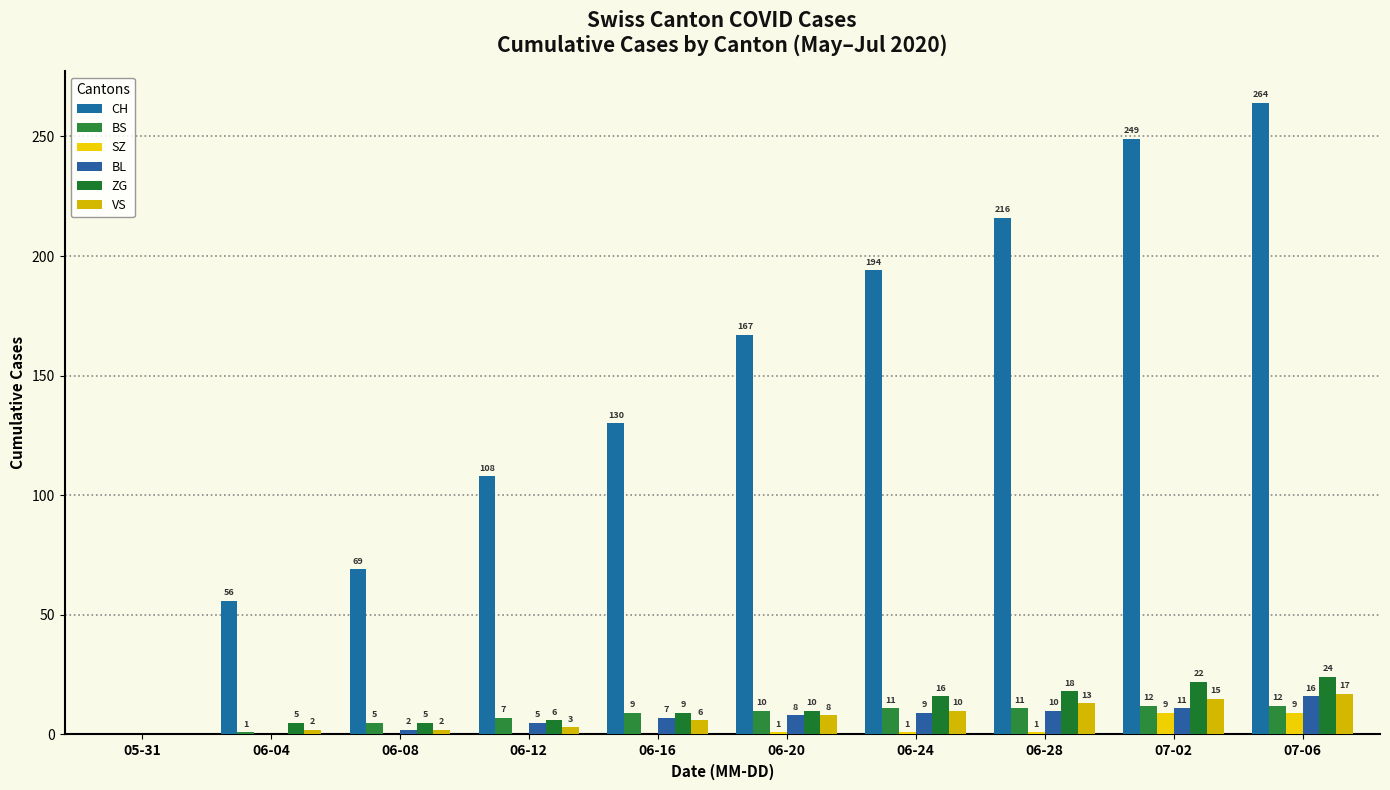

Rank the series at 07-02 from highest to lowest value.

CH, ZG, VS, BS, BL, SZ